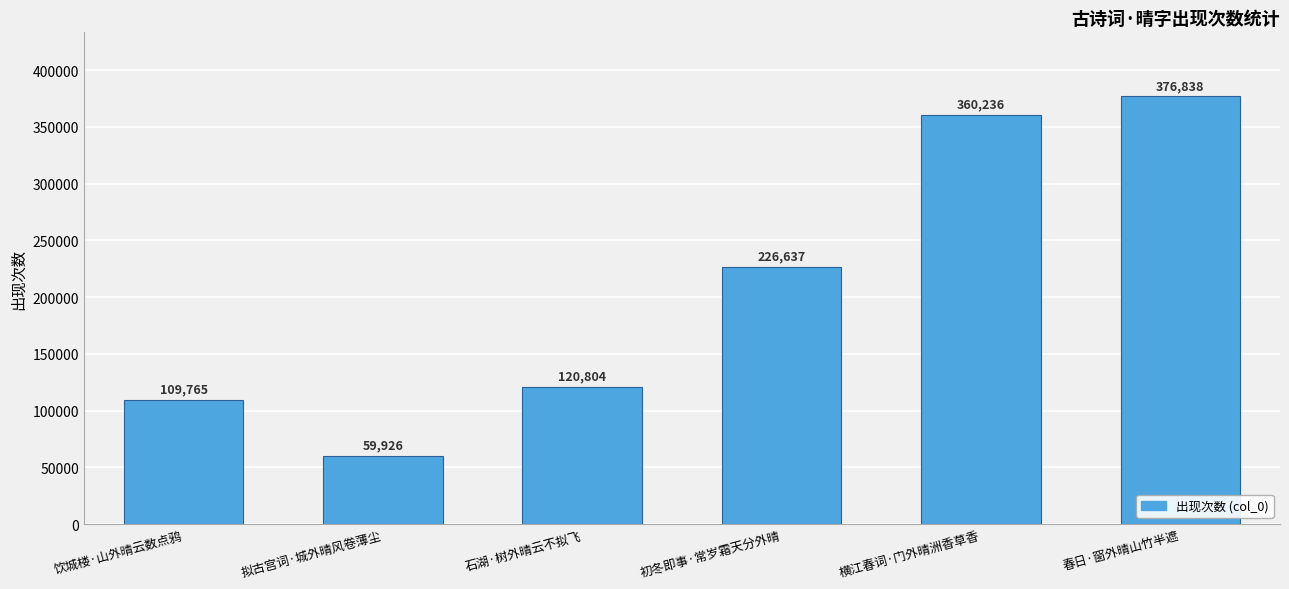

Rank the categories by value from lowest to highest.

拟古宫词·城外晴风卷薄尘, 饮城楼·山外晴云数点鸦, 石湖·树外晴云不拟飞, 初冬即事·常岁霜天分外晴, 横江春词·门外晴洲香草香, 春日·窗外晴山竹半遮